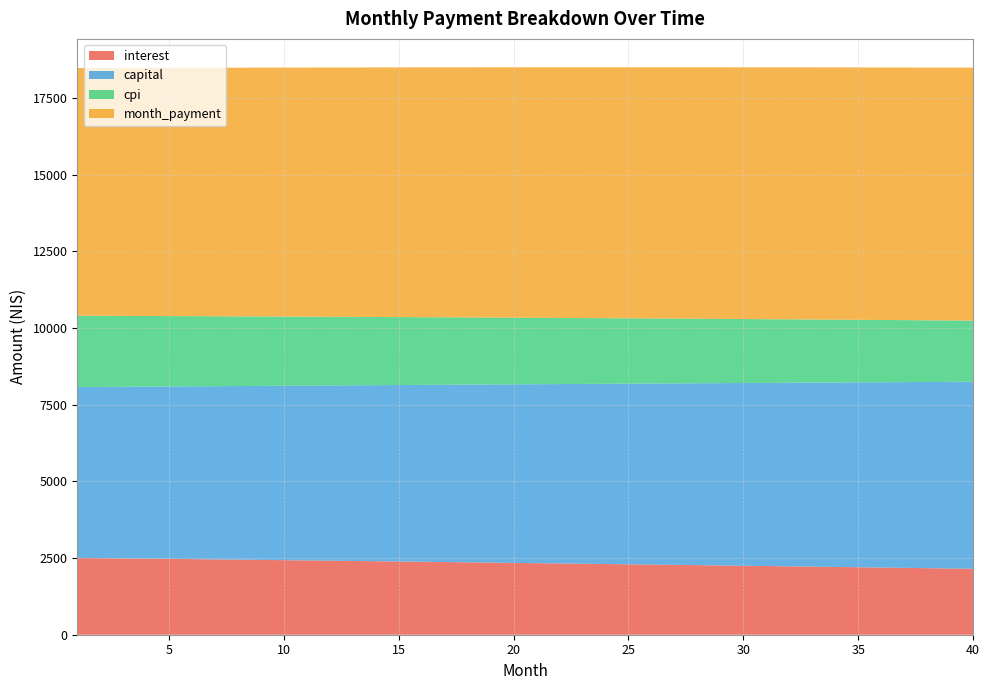

Reading left to right, what are all the values shown in this chart?

interest: 1=2505.8	2=2497.7	3=2489.6	4=2481.4	5=2473.1	6=2464.8	7=2456.4	8=2447.0	9=2439.5	10=2431.0	11=2422.4	12=2413.8	13=2405.1	14=2396.4	15=2387.6	16=2378.7	17=2369.8	18=2360.9	19=2351.9	20=2342.8	21=2333.7	22=2324.5	23=2315.3	24=2306.0	25=2296.7	26=2287.3	27=2277.8	28=2268.3	29=2258.7	30=2249.1	31=2239.4	32=2229.7	33=2219.9	34=2210.0	35=2200.1	36=2190.2	37=2180.1	38=2170.0	39=2159.9	40=2149.7
capital: 1=5568.5	2=5581.5	3=5594.5	4=5607.6	5=5620.7	6=5633.8	7=5646.9	8=5660.1	9=5673.3	10=5686.6	11=5699.8	12=5713.1	13=5726.4	14=5739.8	15=5753.2	16=5766.6	17=5780.1	18=5793.6	19=5807.1	20=5820.6	21=5834.2	22=5847.8	23=5861.5	24=5875.2	25=5888.9	26=5902.6	27=5916.4	28=5930.2	29=5944.0	30=5957.9	31=5971.8	32=5985.7	33=5999.7	34=6013.7	35=6027.7	36=6041.8	37=6055.9	38=6070.0	39=6084.2	40=6098.4
cpi: 1=2325.8	2=2318.2	3=2310.5	4=2302.8	5=2295.1	6=2287.3	7=2279.5	8=2271.6	9=2263.7	10=2255.7	11=2247.6	12=2239.5	13=2231.4	14=2223.2	15=2215.0	16=2206.7	17=2198.4	18=2190.0	19=2181.5	20=2173.0	21=2164.5	22=2155.9	23=2147.3	24=2138.6	25=2129.8	26=2121.0	27=2112.2	28=2103.2	29=2094.3	30=2085.3	31=2076.2	32=2067.1	33=2057.9	34=2048.7	35=2039.4	36=2030.0	37=2020.7	38=2011.2	39=2001.7	40=1992.1
month_payment: 1=8074.4	2=8079.2	3=8084.1	4=8088.9	5=8093.8	6=8098.6	7=8103.4	8=8108.1	9=8112.8	10=8117.6	11=8122.2	12=8126.9	13=8131.6	14=8136.2	15=8140.8	16=8145.4	17=8149.9	18=8154.5	19=8159.0	20=8163.4	21=8167.9	22=8172.4	23=8176.8	24=8181.2	25=8185.5	26=8189.9	27=8194.2	28=8198.5	29=8202.8	30=8206.0	31=8211.2	32=8215.4	33=8219.6	34=8223.7	35=8227.9	36=8231.9	37=8236.0	38=8240.0	39=8244.1	40=8248.1